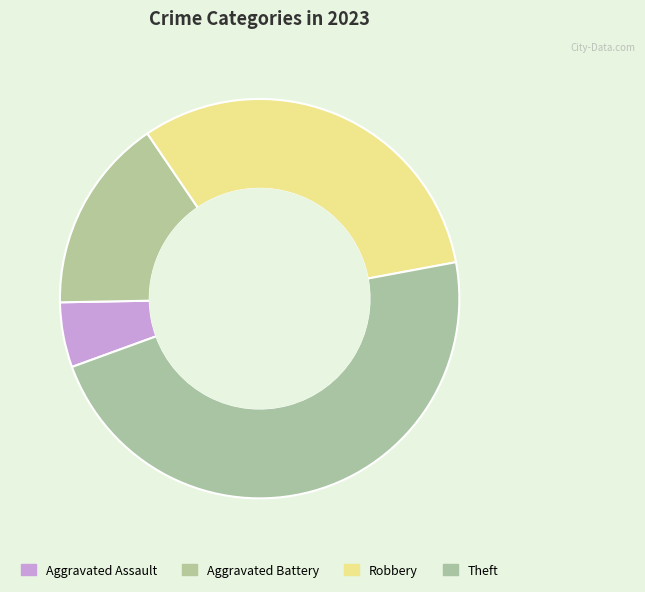

What is the smallest slice in the pie chart?

Aggravated Assault